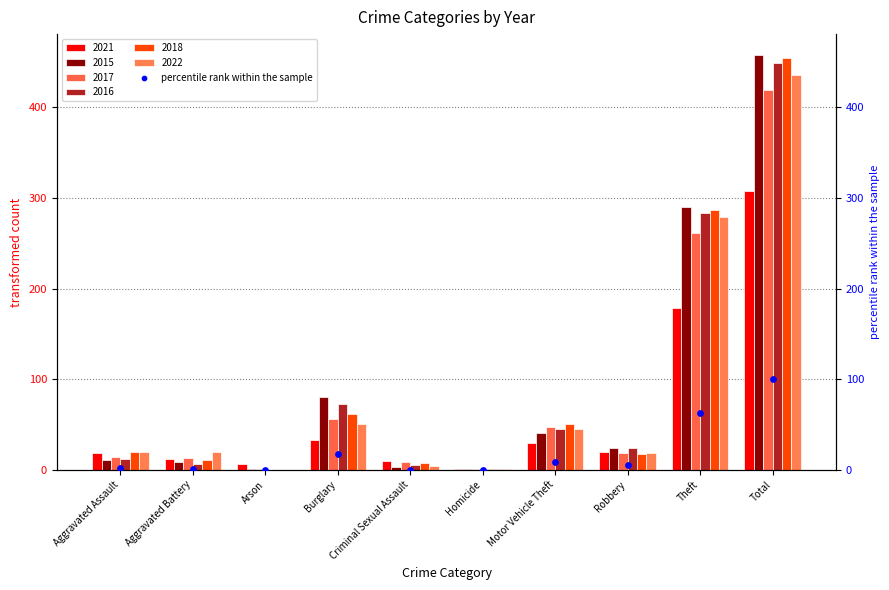

What is the ratio of the value at Burglary to the value at Theft?

0.3